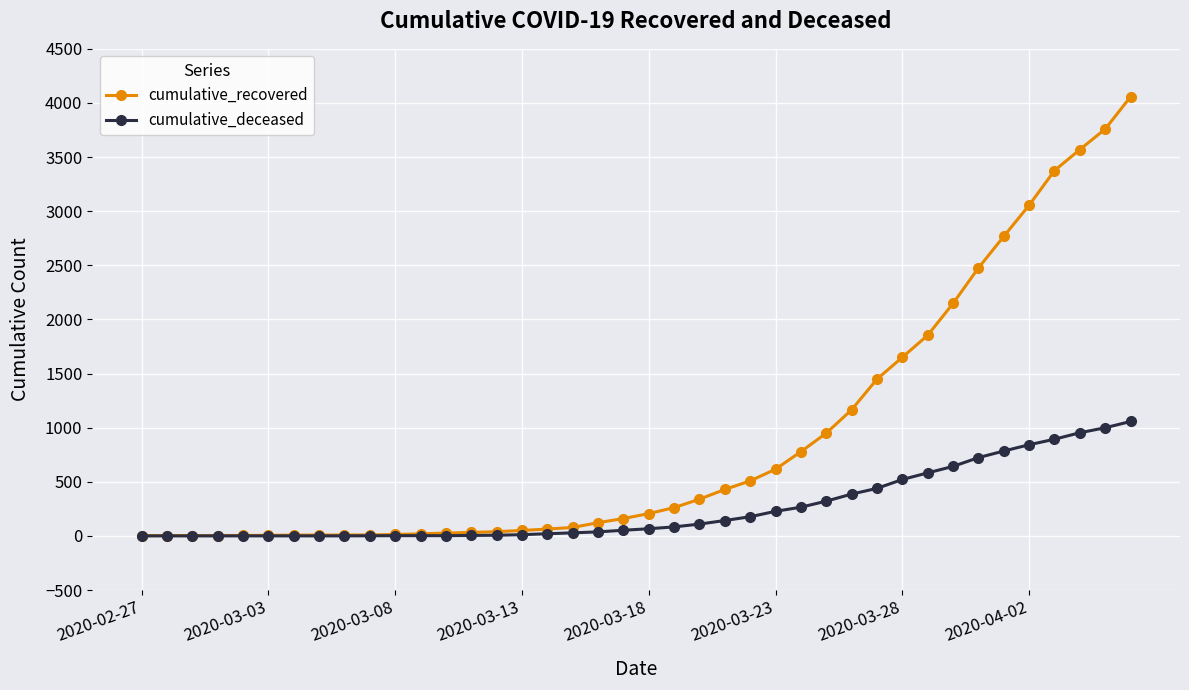

Which series has the largest total across all categories?

cumulative_recovered